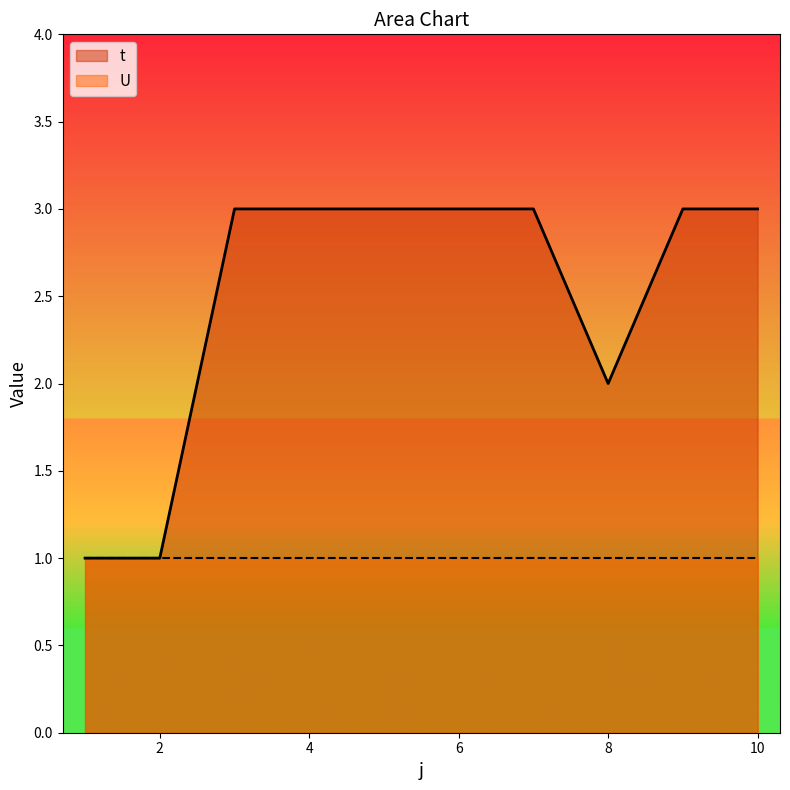

What is the greatest value displayed?

3